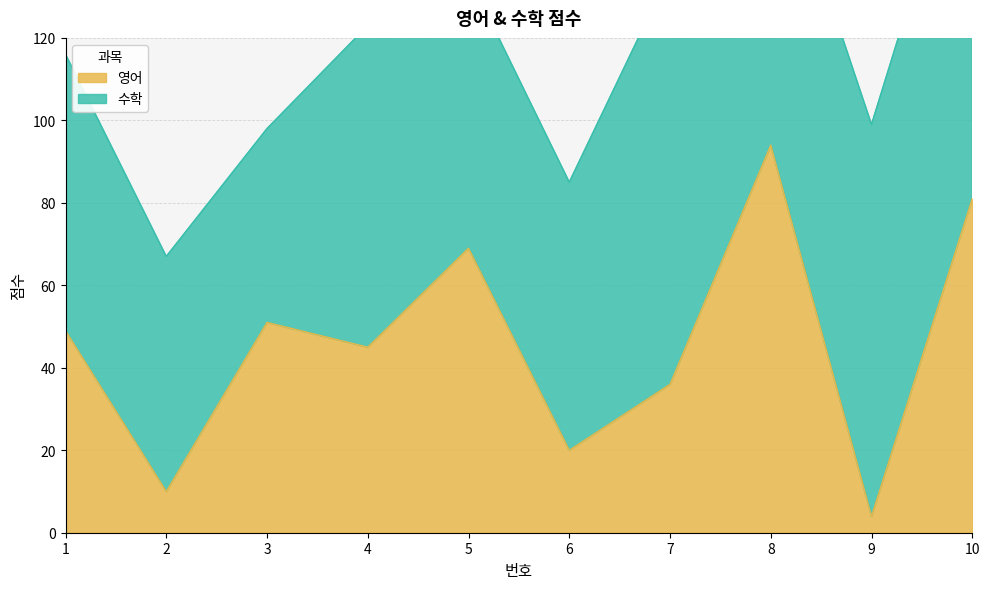

What is the sum of the values at 1 and 10?

130